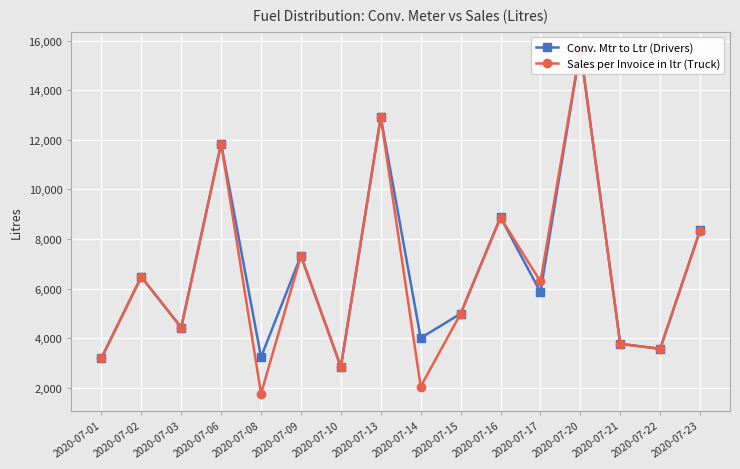

What is the approximate value of Conv. Mtr to Ltr (Drivers) at 2020-07-01?

3197.0